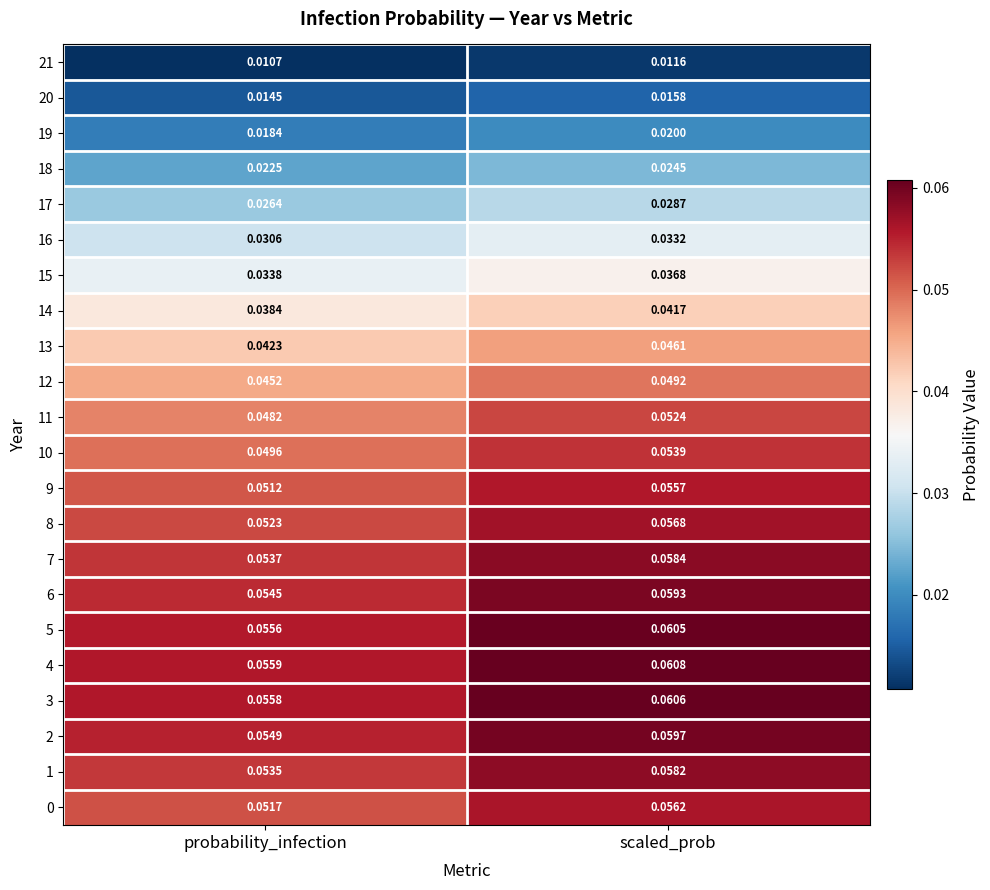

At which category is the sum across all series the highest?

scaled_prob